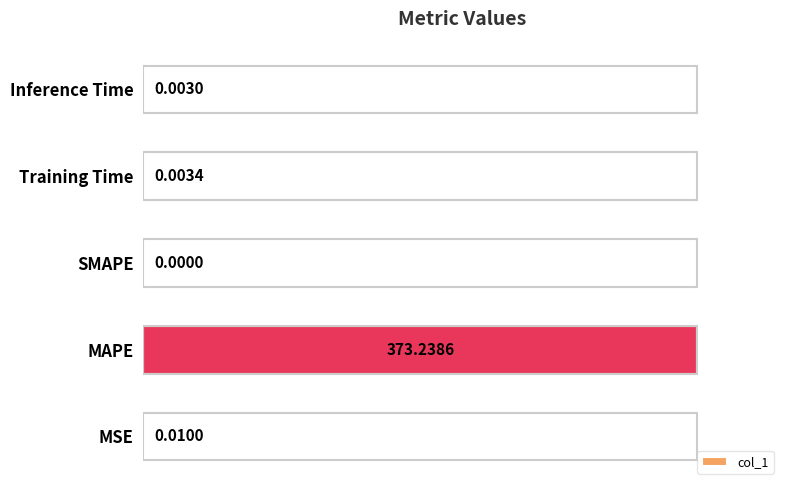

At which category does the chart reach its peak across all series?

MAPE